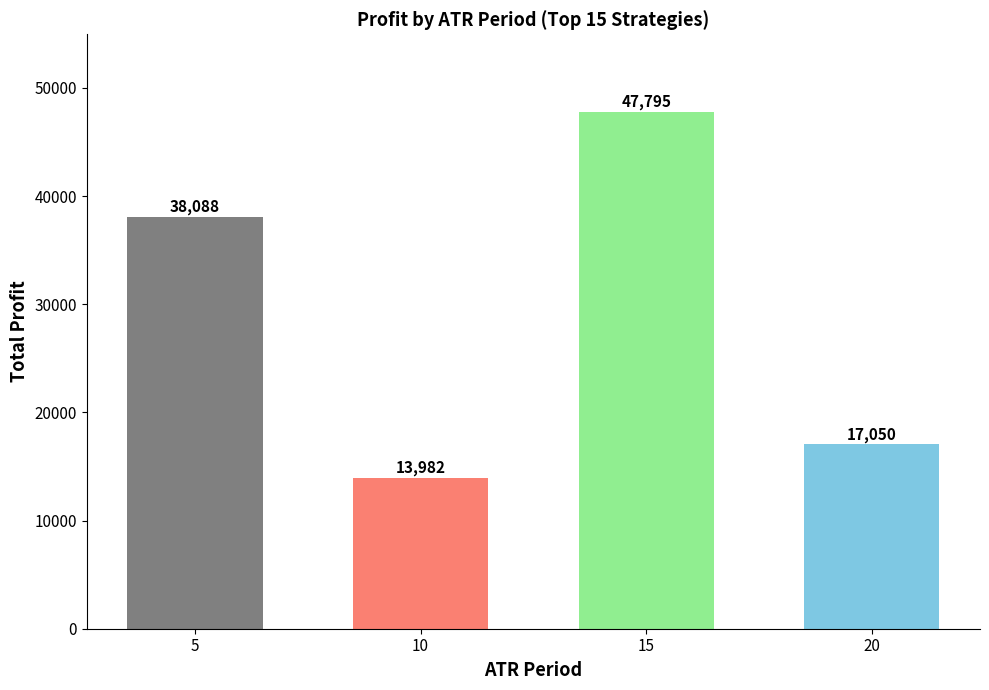

True or false: the data shows 20947.4 at 10.

False